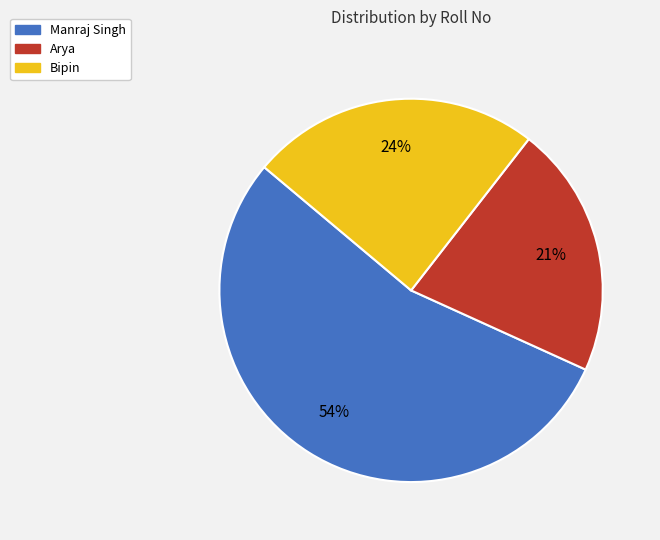

Combined, do Manraj Singh and Bipin account for over 50%?

Yes